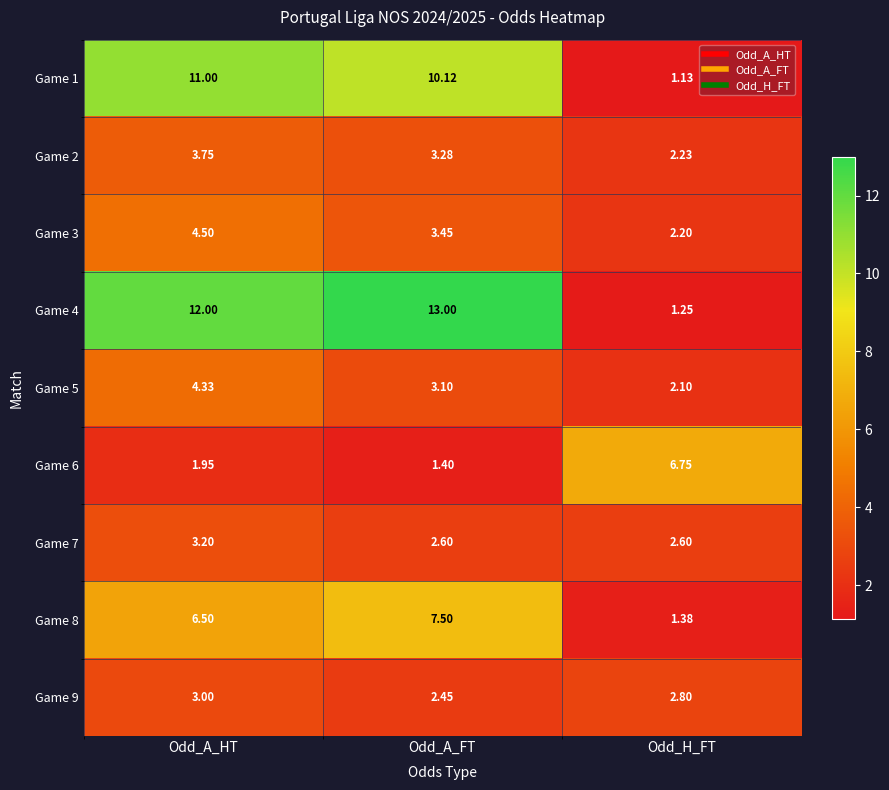

Where does the Game 2 series first go above 3?

Odd_A_HT